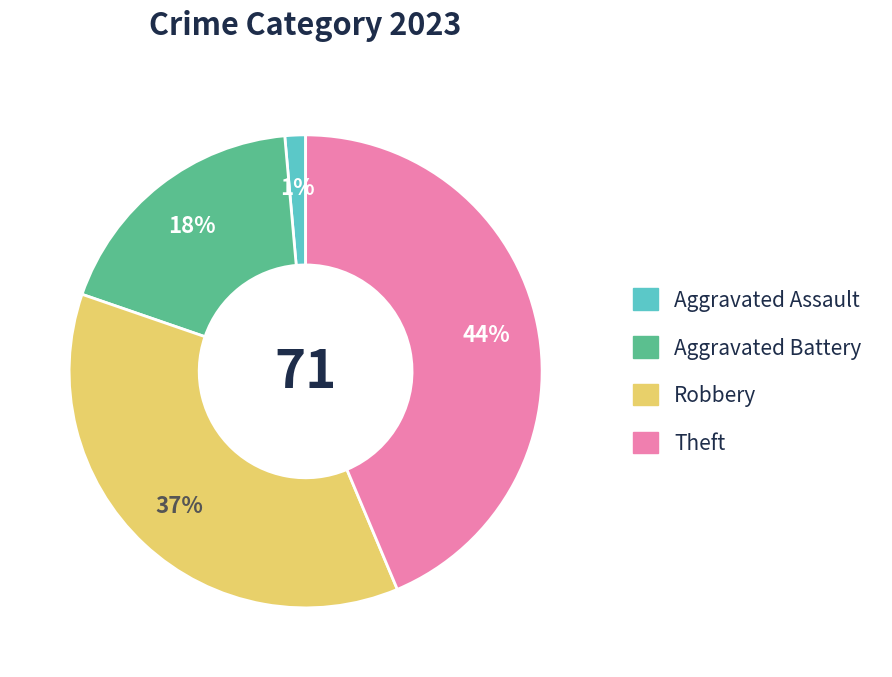

True or false: Robbery accounts for 37% of the total.

True